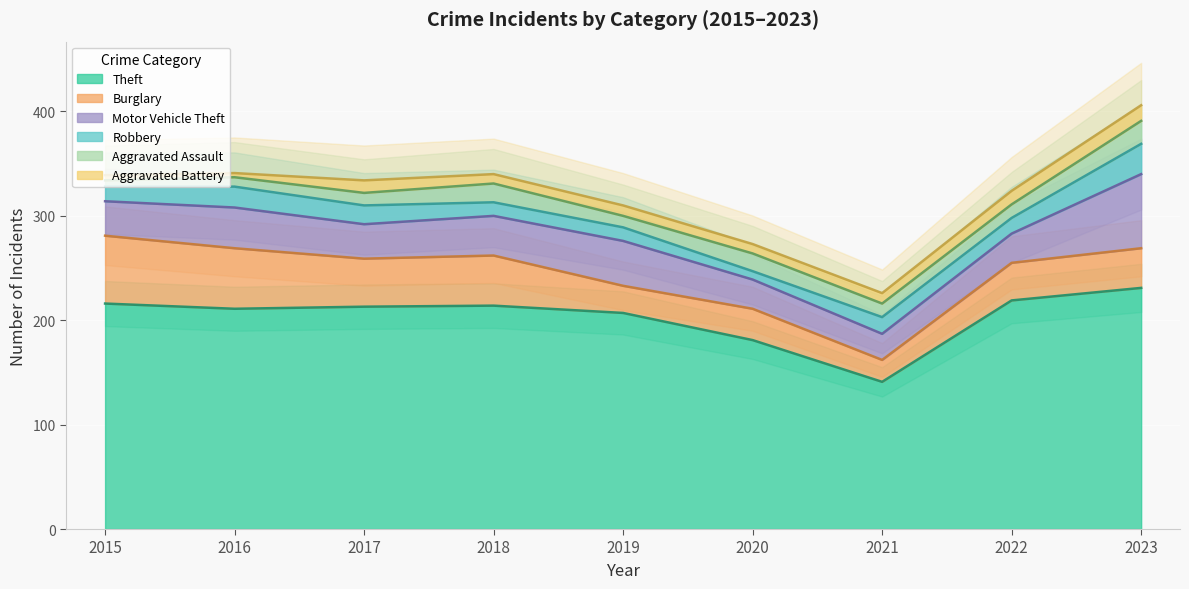

How many data points in Robbery are less than 15?

4